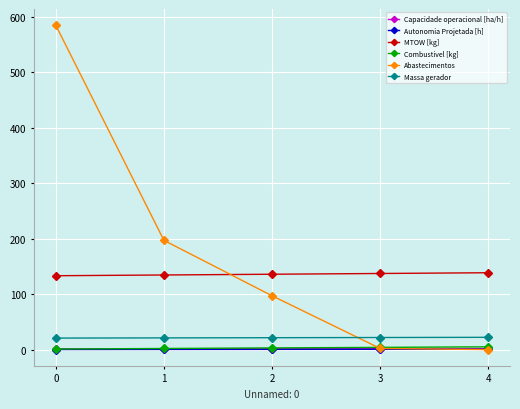

At which label is Abastecimentos closest to 292?

1